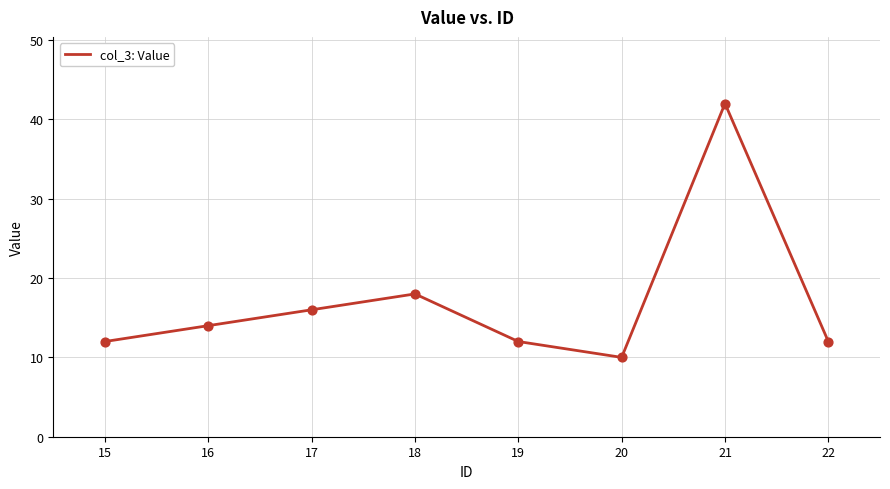

Between 16 and 19, which is larger?

16